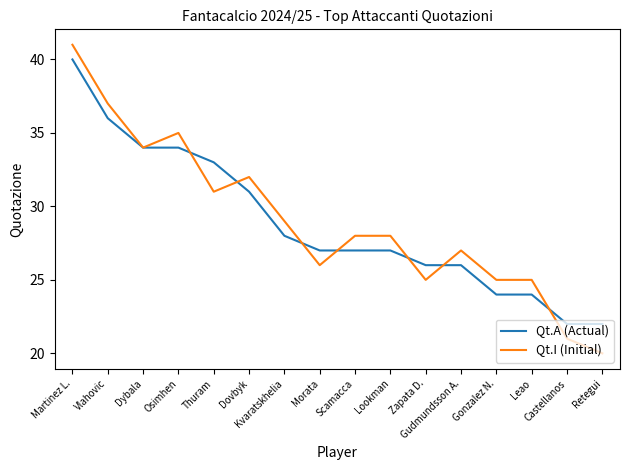

Is it true that Qt.I (Initial) equals 28 at Castellanos?

False